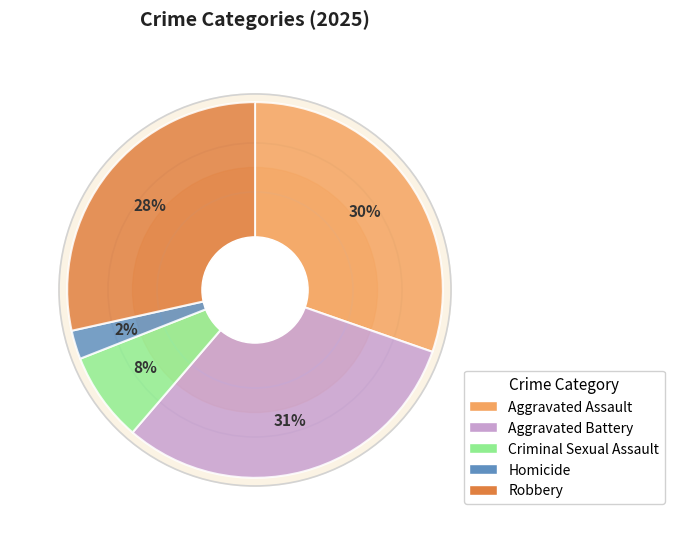

To the nearest percent, what is the combined percentage of Robbery and Aggravated Battery?

59%